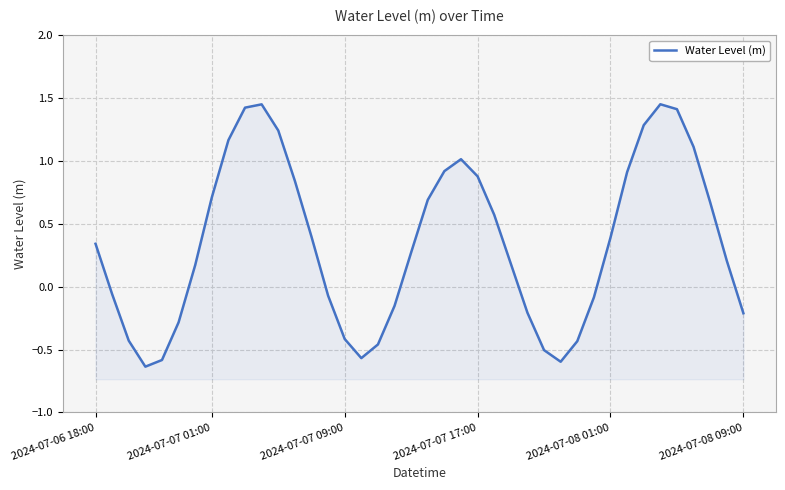

How many lines are shown in the chart?

1